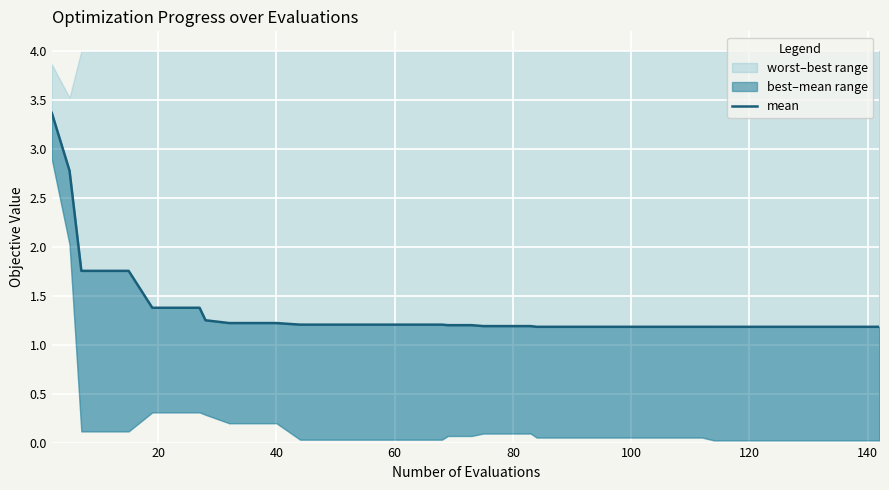

The chart shows a value of 0.8 at 32. True or false?

False